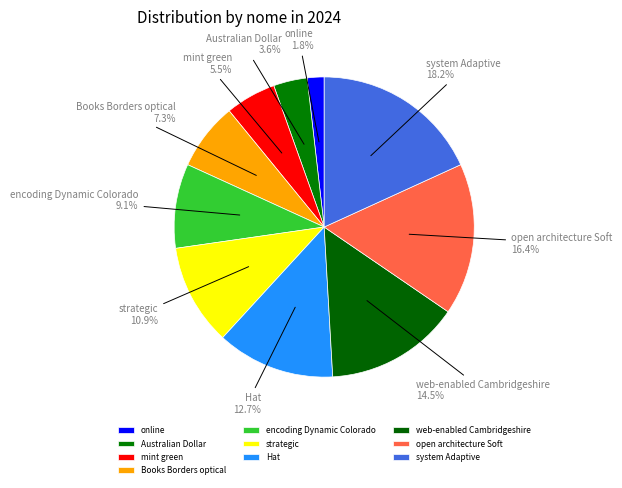

Which slice is the largest?

system Adaptive